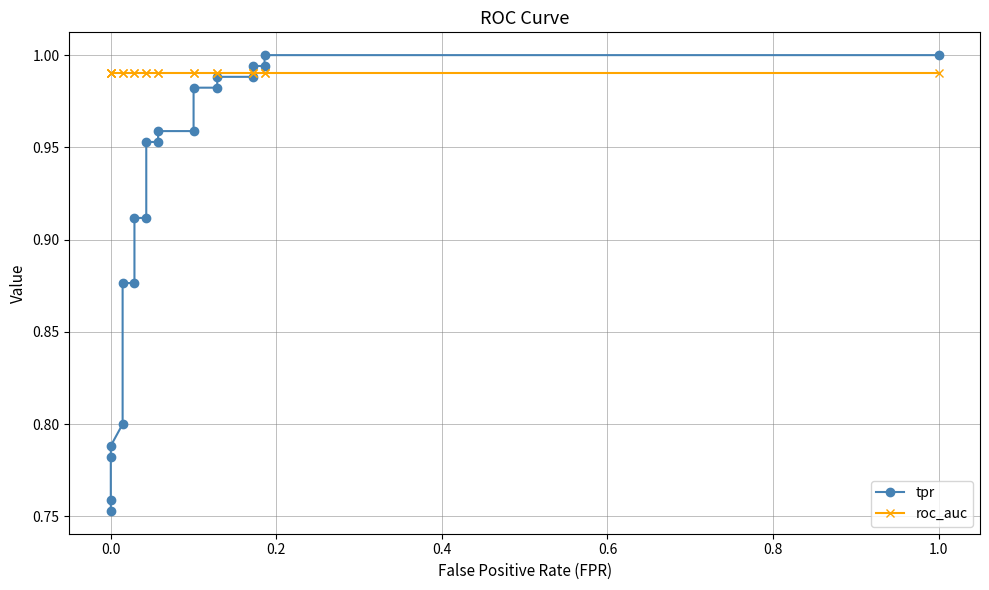

Reading right to left, what are all the values shown in this chart?

tpr: 1.0	1.0	1.0	1.0	1.0	1.0	1.0	1.0	1.0	1.0	1.0	1.0	0.9	0.9	0.9	0.9	0.8	0.8	0.8	0.8	0.8
roc_auc: 1.0	1.0	1.0	1.0	1.0	1.0	1.0	1.0	1.0	1.0	1.0	1.0	1.0	1.0	1.0	1.0	1.0	1.0	1.0	1.0	1.0